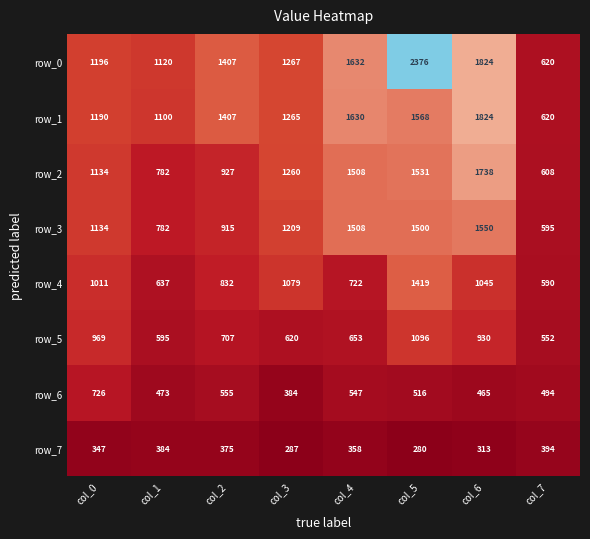

What is the sum of the row_0 values at col_0 and col_5?

3572